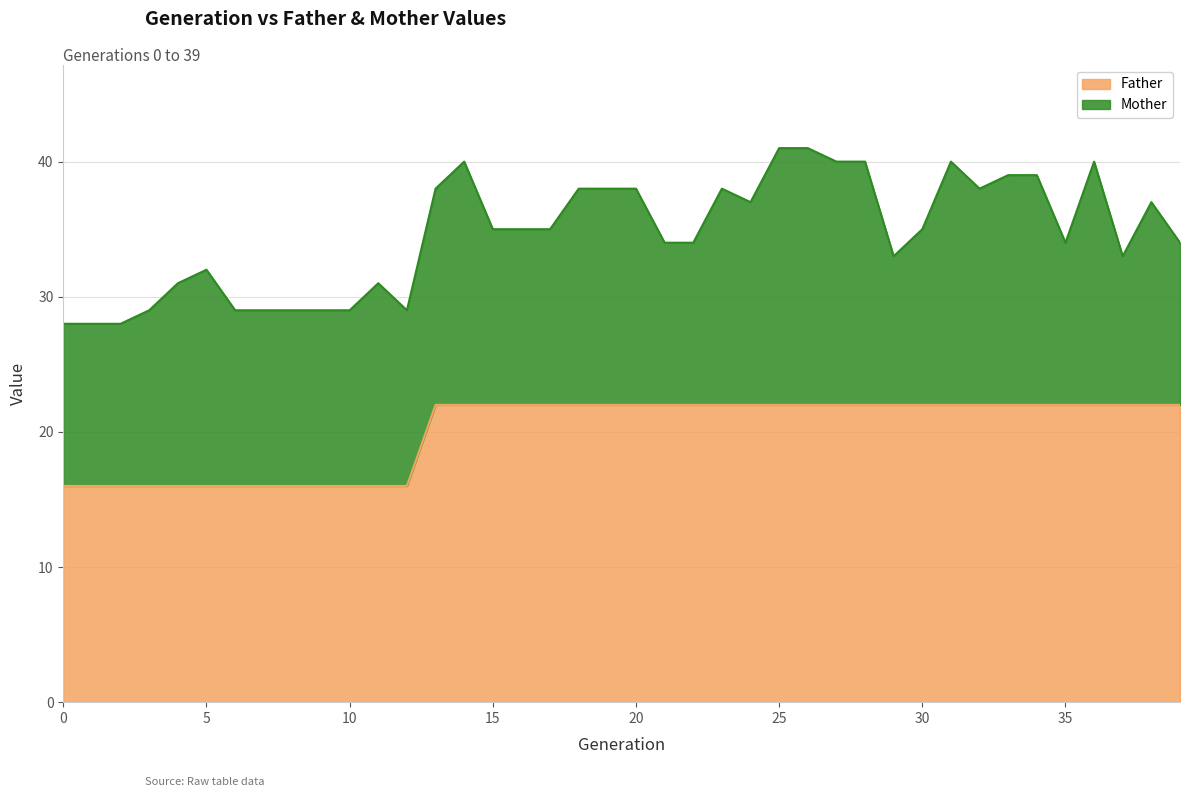

What is the maximum value shown in the chart?

22